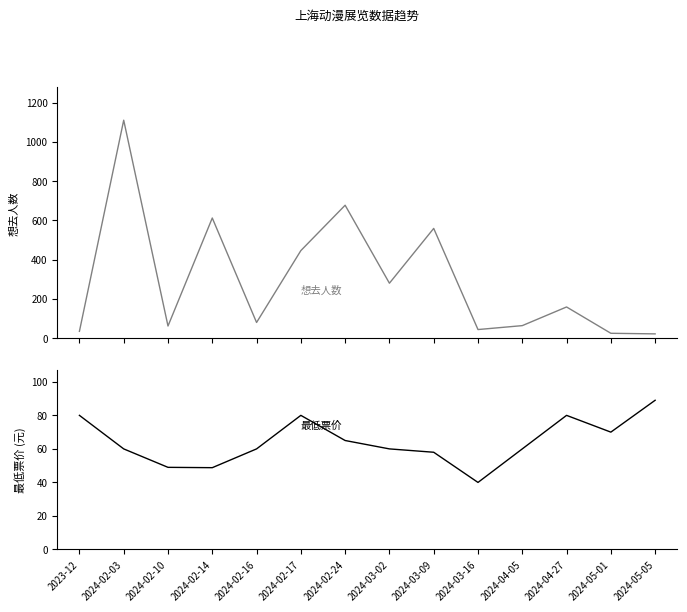

Between which two adjacent categories do 想去人数 and 最低票价 first intersect?

2023-12 and 2024-02-03